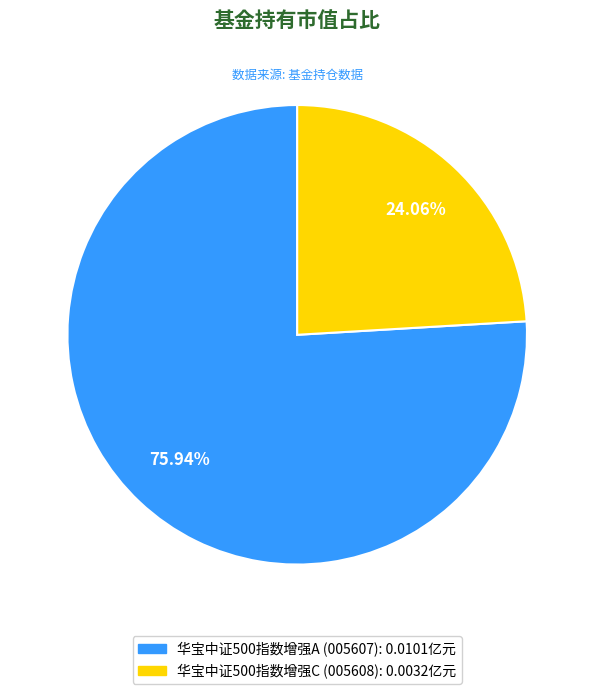

Between 华宝中证500指数增强C and 华宝中证500指数增强A, which is larger?

华宝中证500指数增强A